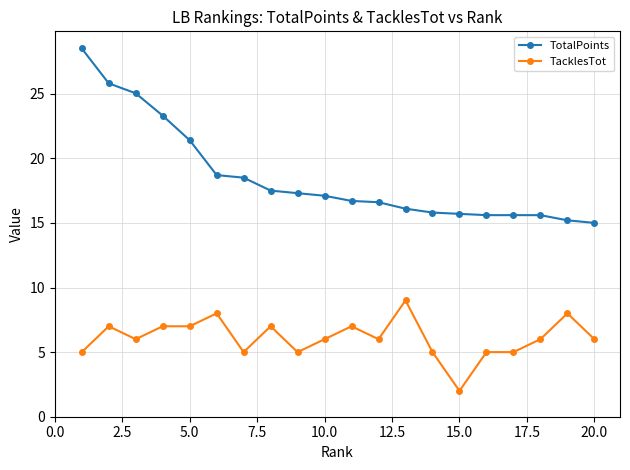

What is the sum of all TotalPoints values?

371.0